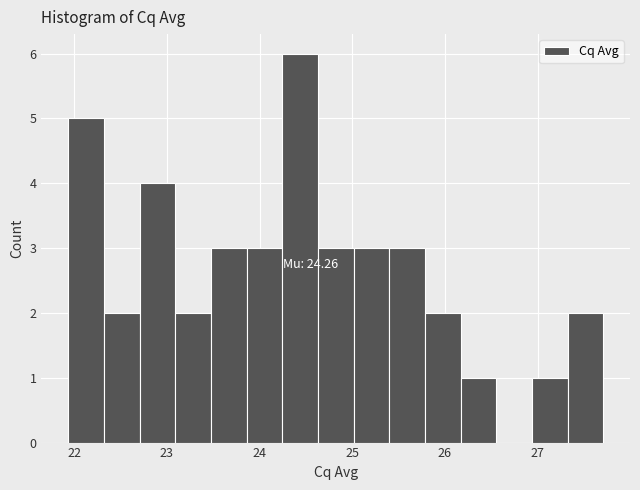

Around what value on the x-axis is the tallest bar? Give the approximate position of its centre, as read against the axis.

24.4